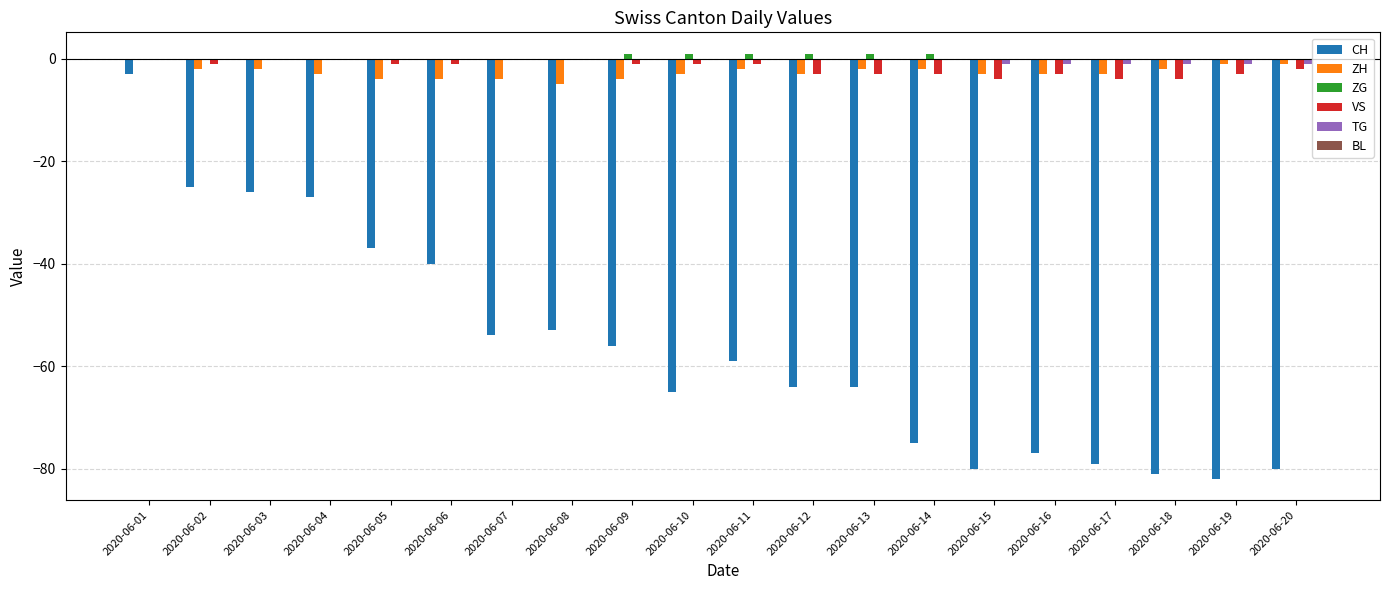

True or false: TG has a value of -1 at 2020-06-17.

True